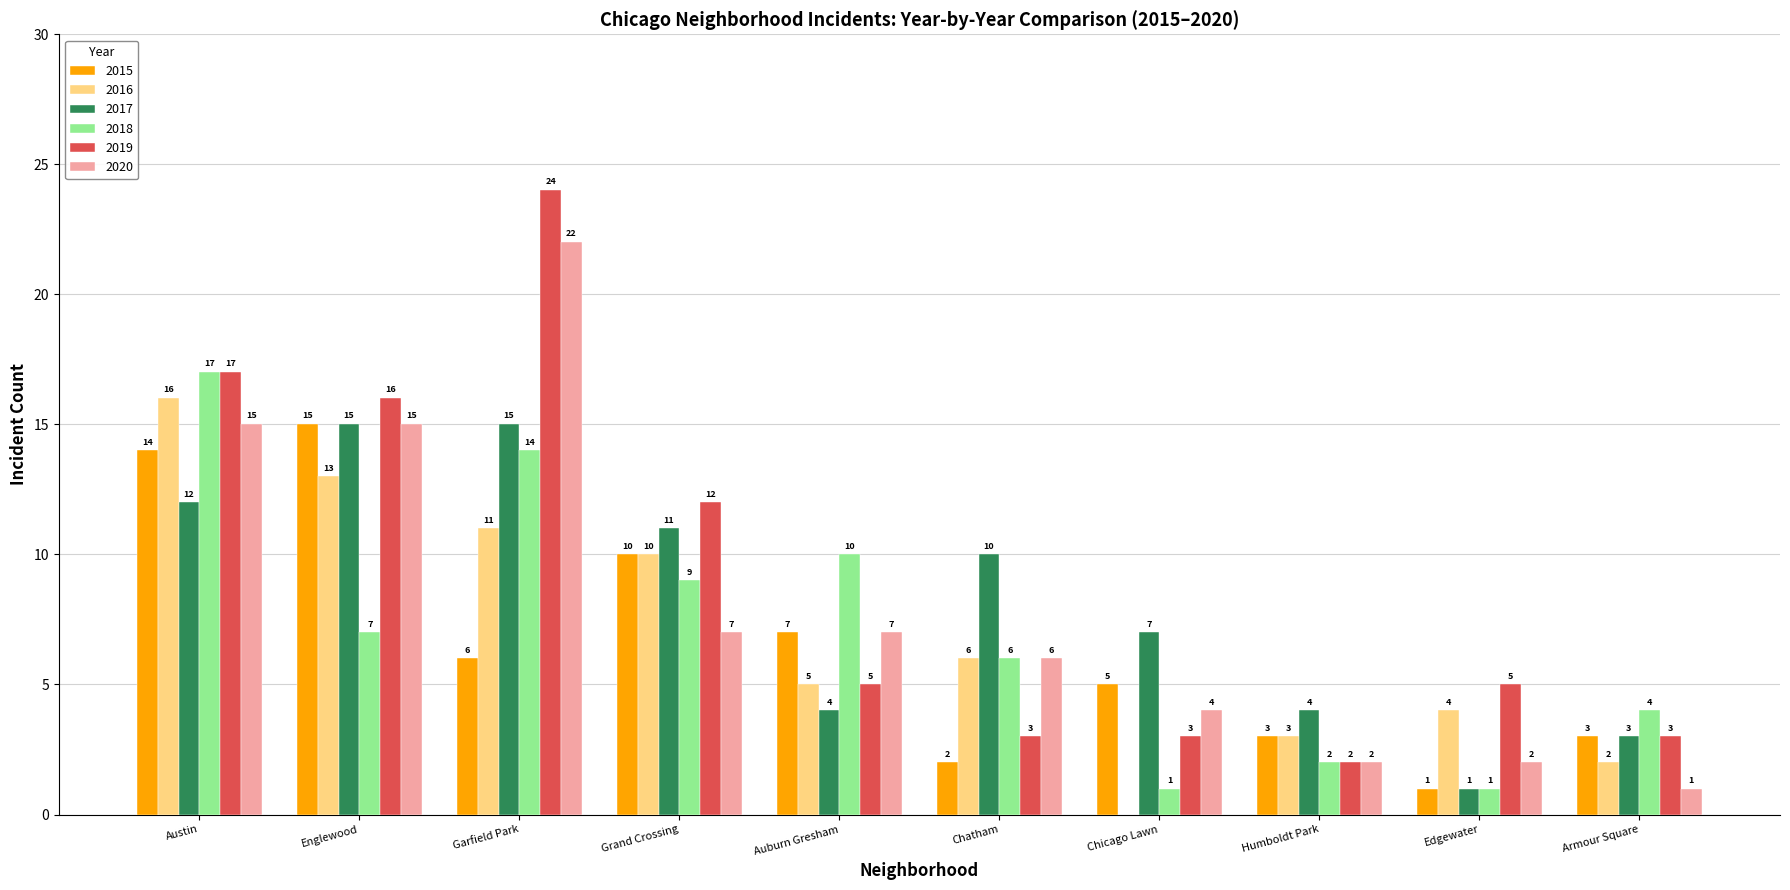

What are all the series names shown in the legend?

2015, 2016, 2017, 2018, 2019, 2020